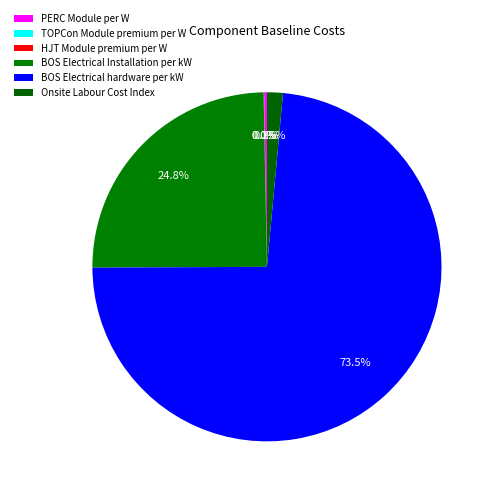

To the nearest percent, what is the average slice percentage?

17%